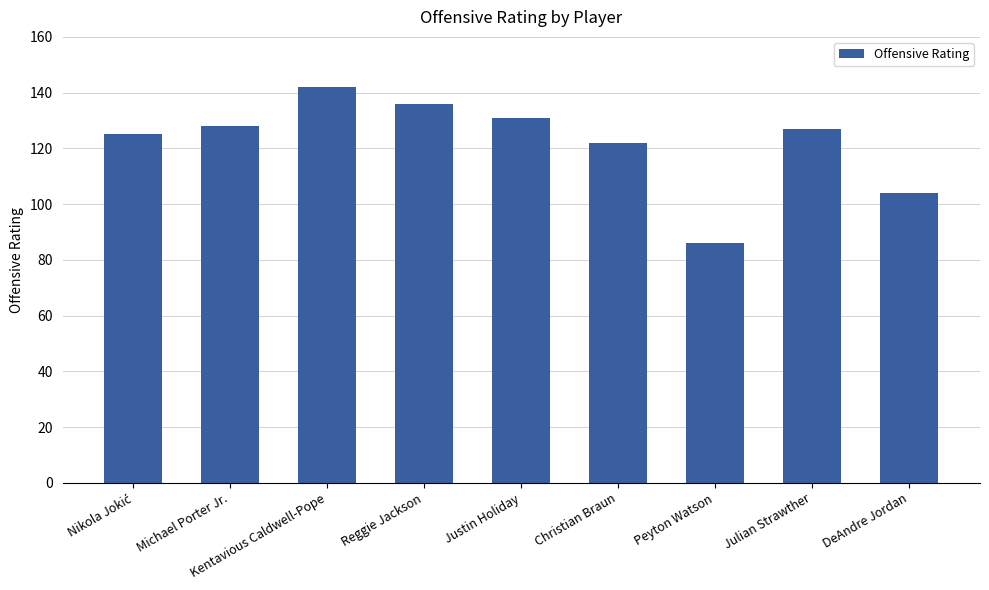

Reading right to left, transcribe all the data shown in this chart.

104	127	86	122	131	136	142	128	125